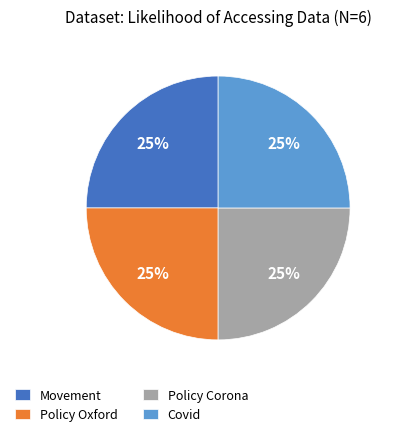

Does Movement represent more than half of the total?

No